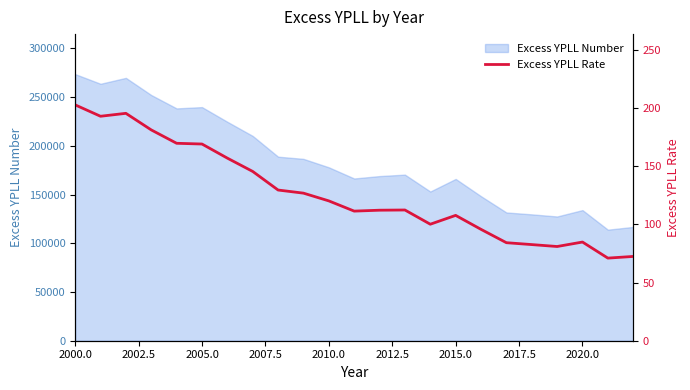

At which label does the data first exceed 112?

2000.0